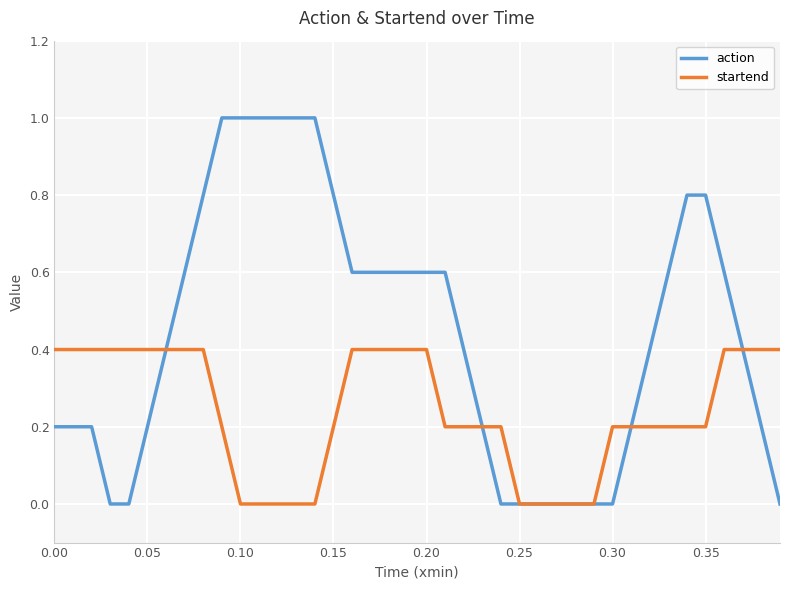

List the series in order of their peak value, lowest first.

startend, action